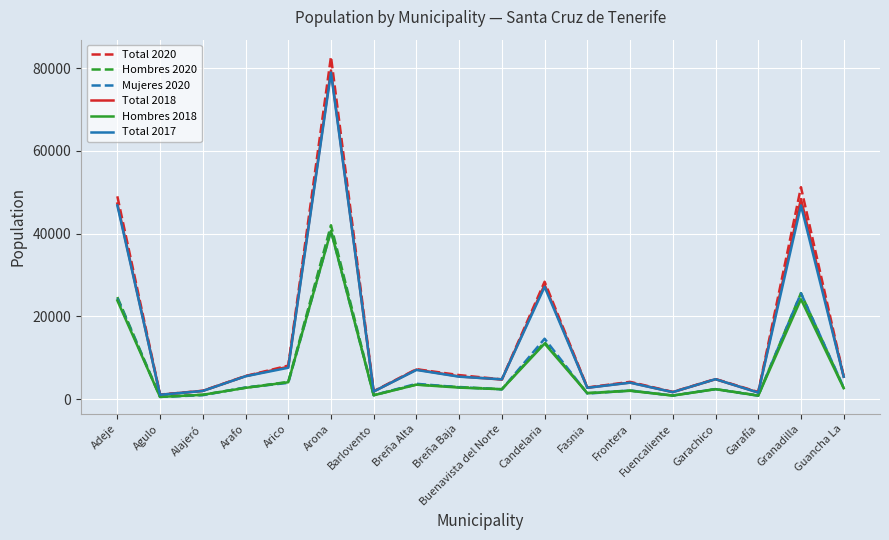

How many series are shown in this chart?

6